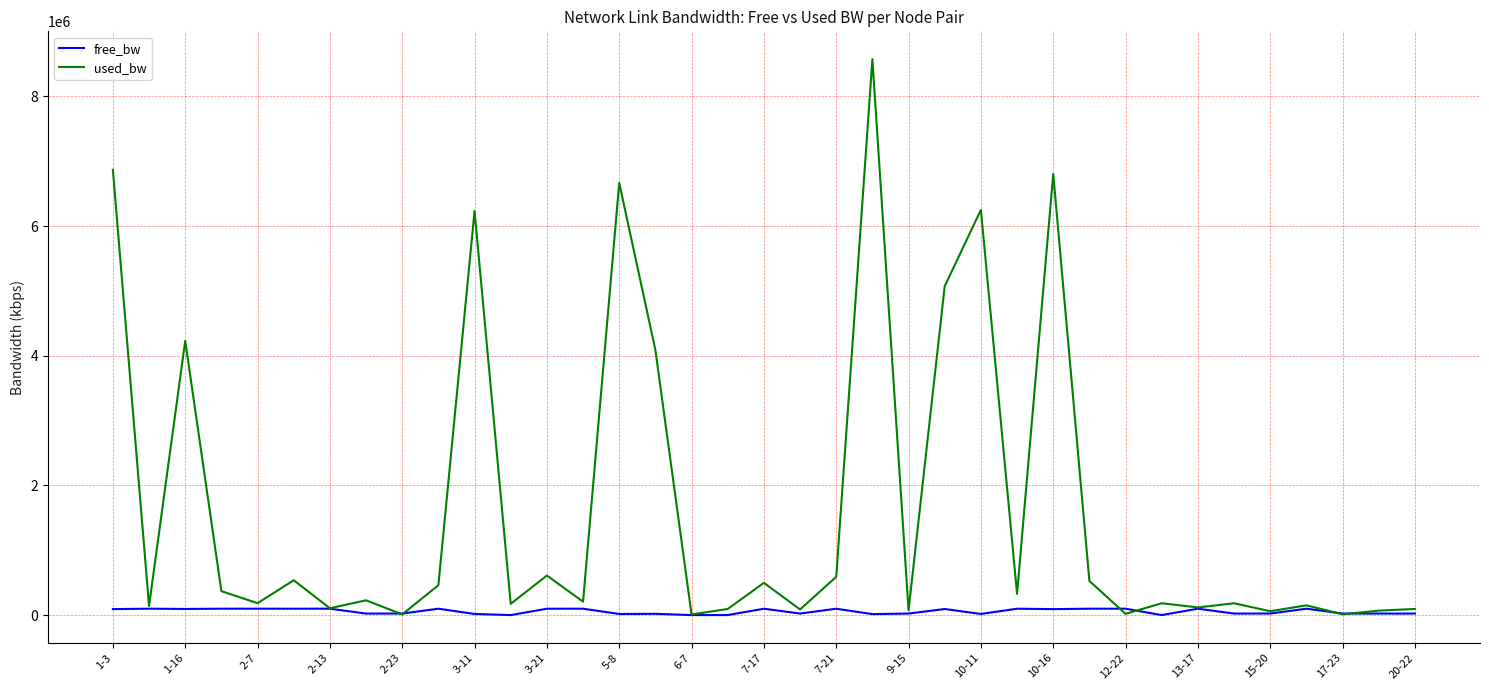

Which series has the widest spread of values?

used_bw